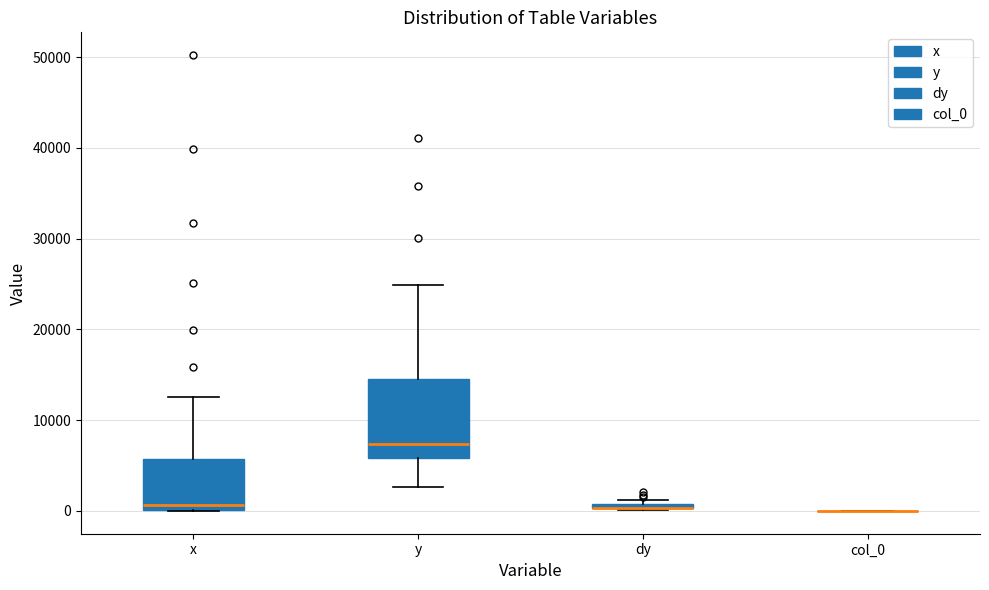

Which box is the tallest, from its lower edge to its upper edge?

y